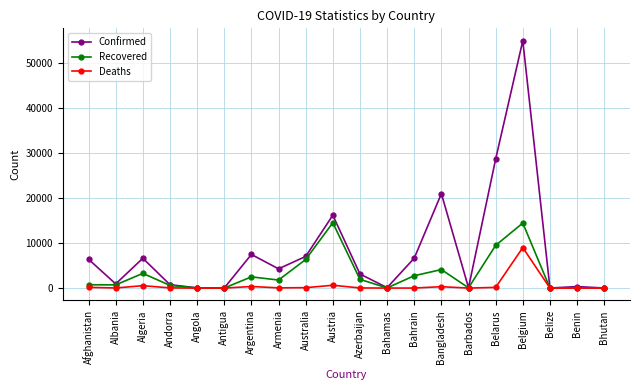

Rank the series by their maximum value, from highest to lowest.

Confirmed, Recovered, Deaths